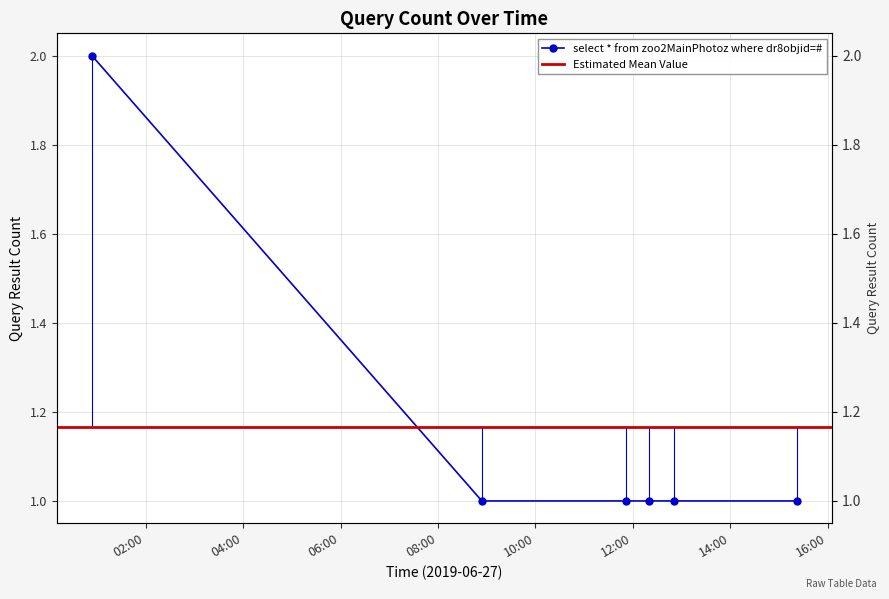

What is the label of the 3rd point from the left?

2019-06-27 11:52:00